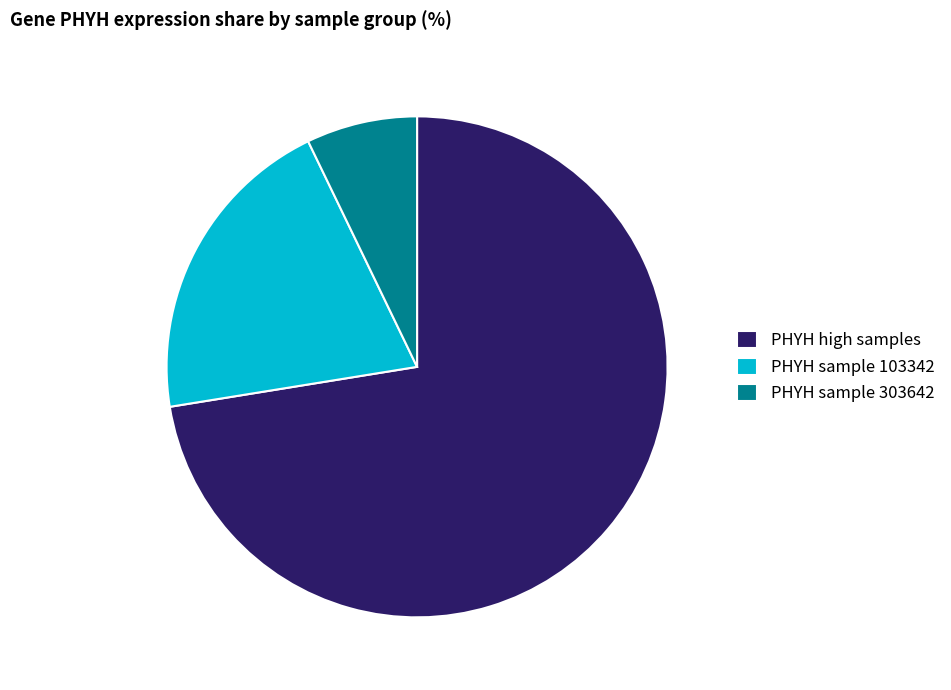

Do PHYH sample 303642 and PHYH high samples together represent more than half of the pie?

Yes